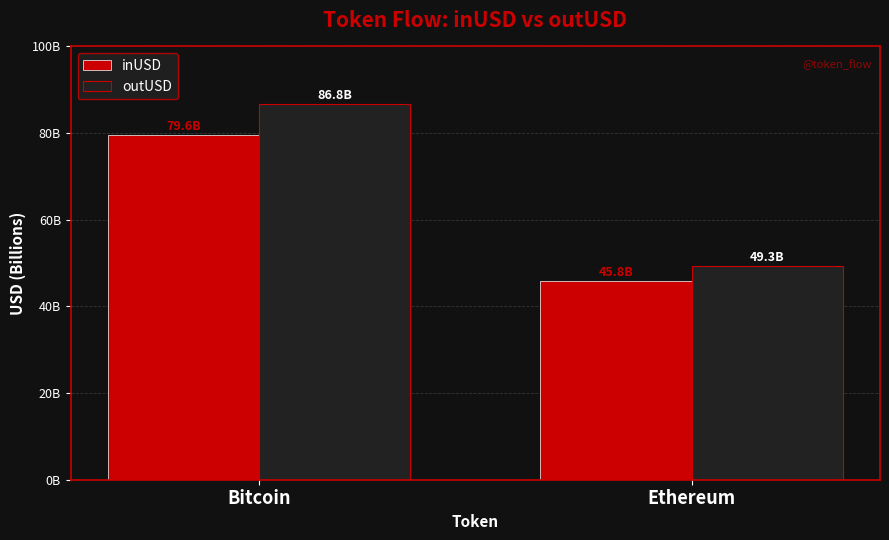

The inUSD series shows 77784802215.1 at Ethereum. True or false?

False